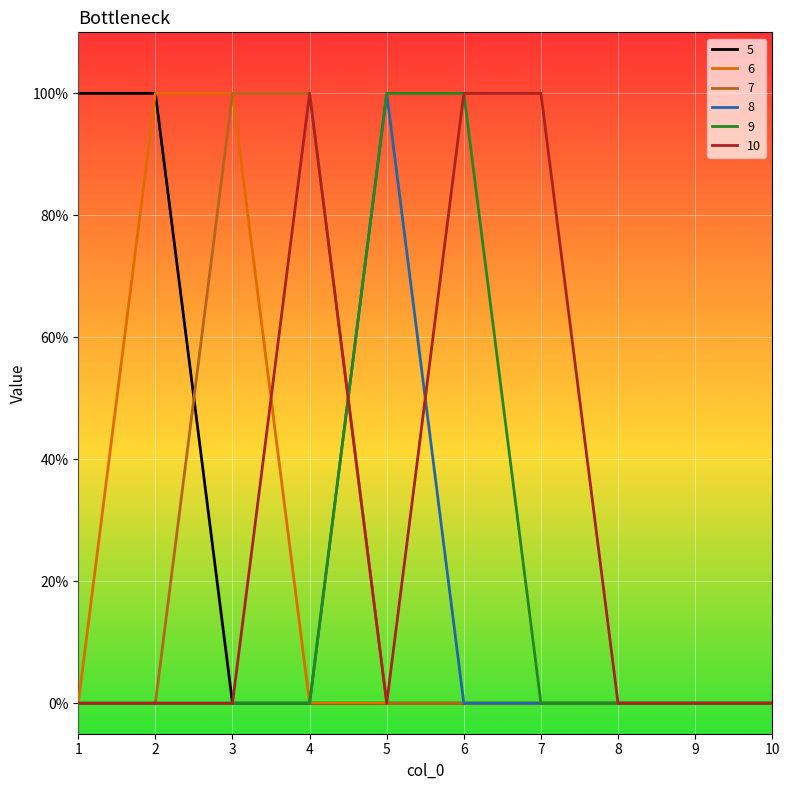

At which category does the chart reach its peak across all series?

1